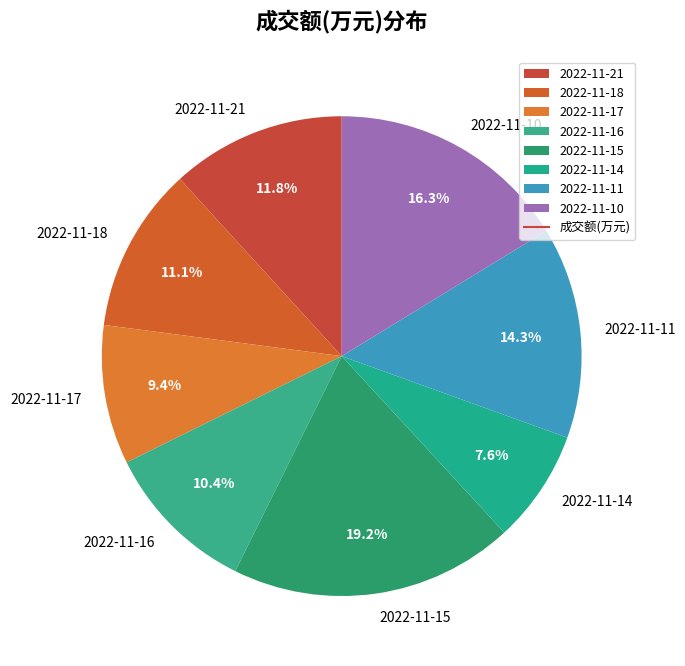

The 2022-11-17 slice represents 19% of the pie. True or false?

False